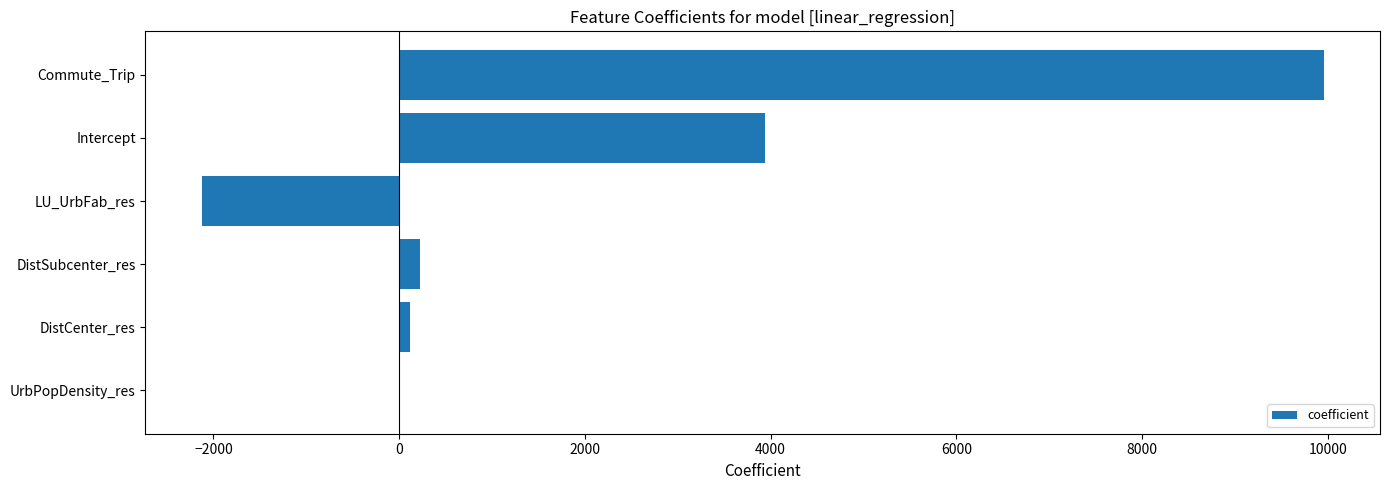

Are the bars horizontal?

Yes